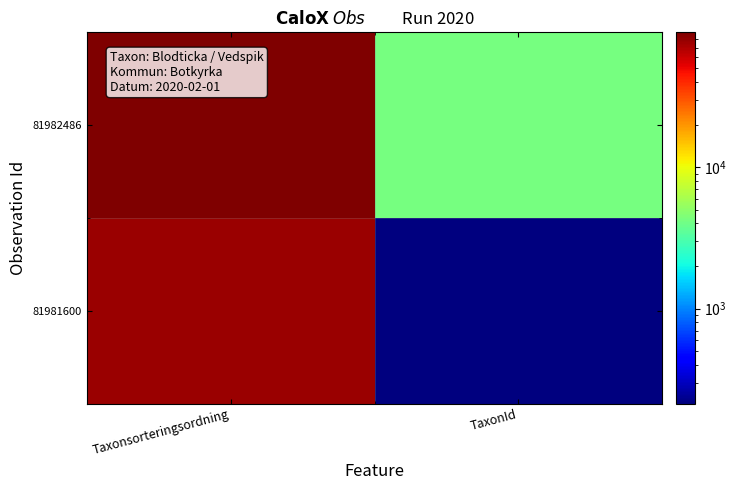

Reading right to left, extract all data points from this chart.

81982486: TaxonId=4217	Taxonsorteringsordning=89780
81981600: TaxonId=213	Taxonsorteringsordning=76906